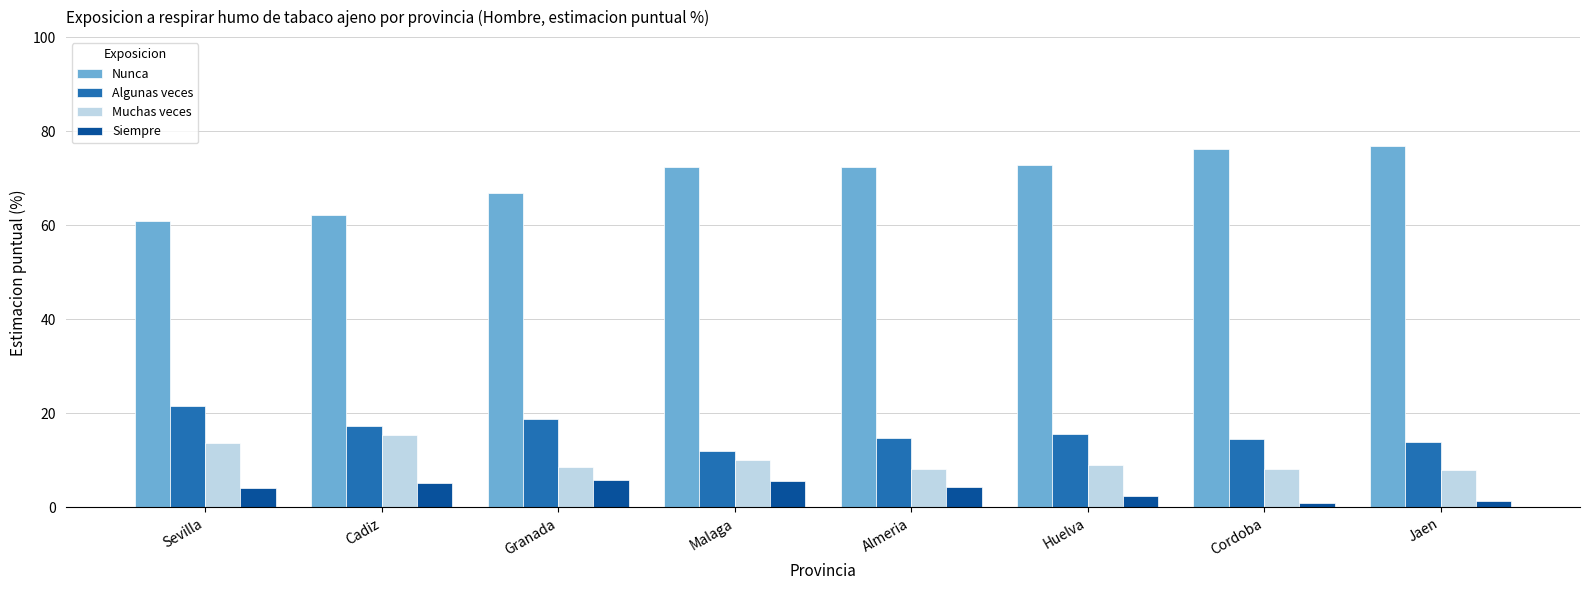

What is the spread (max minus min) of values at Cadiz?

57.1